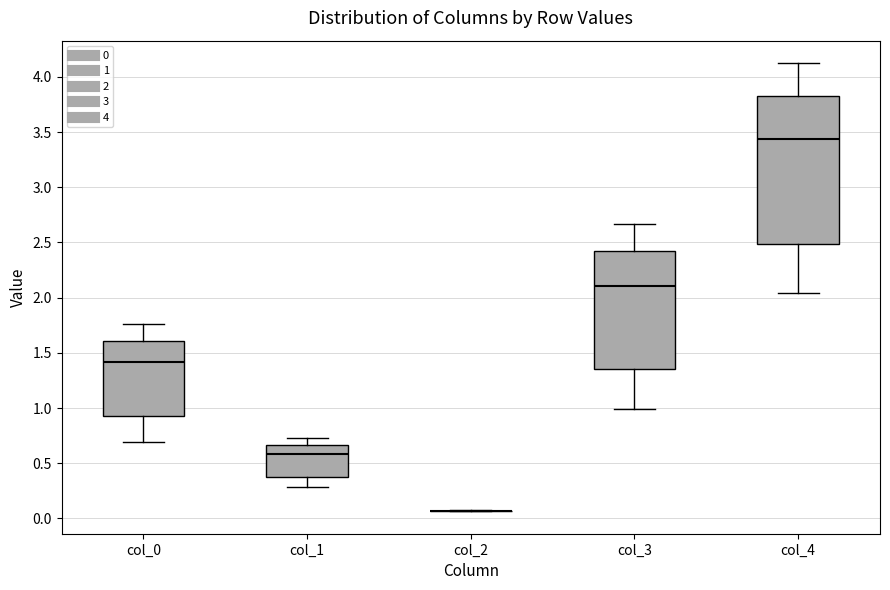

Comparing the boxes themselves (not the whiskers), which one is the tallest?

col_4